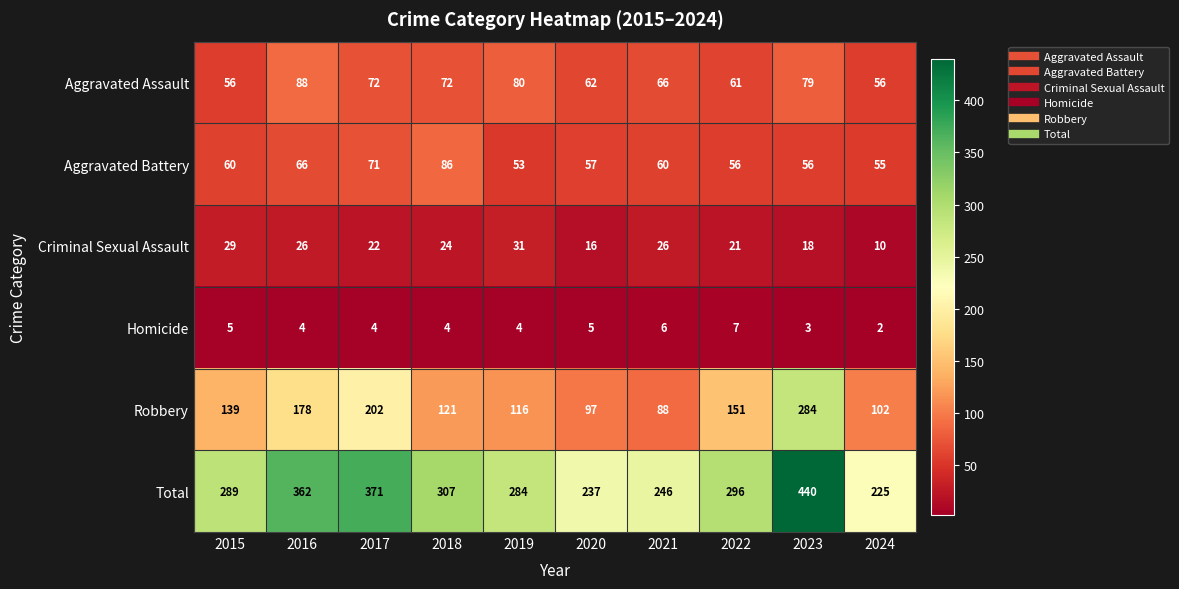

What is the sum of all Homicide values?

44